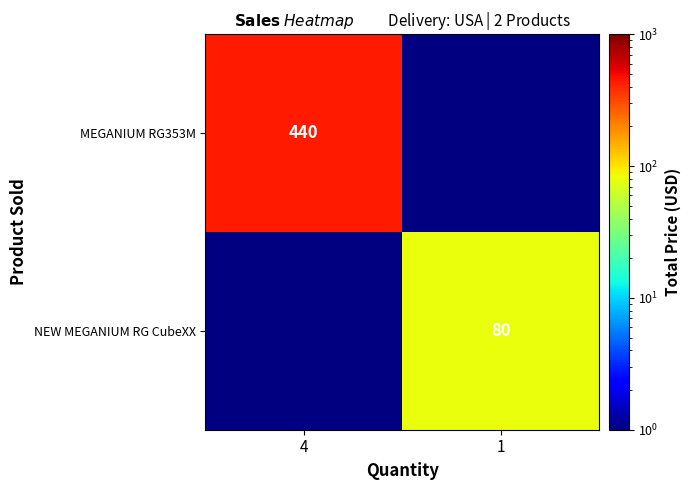

The MEGANIUM RG353M series shows 650 at 4. True or false?

False